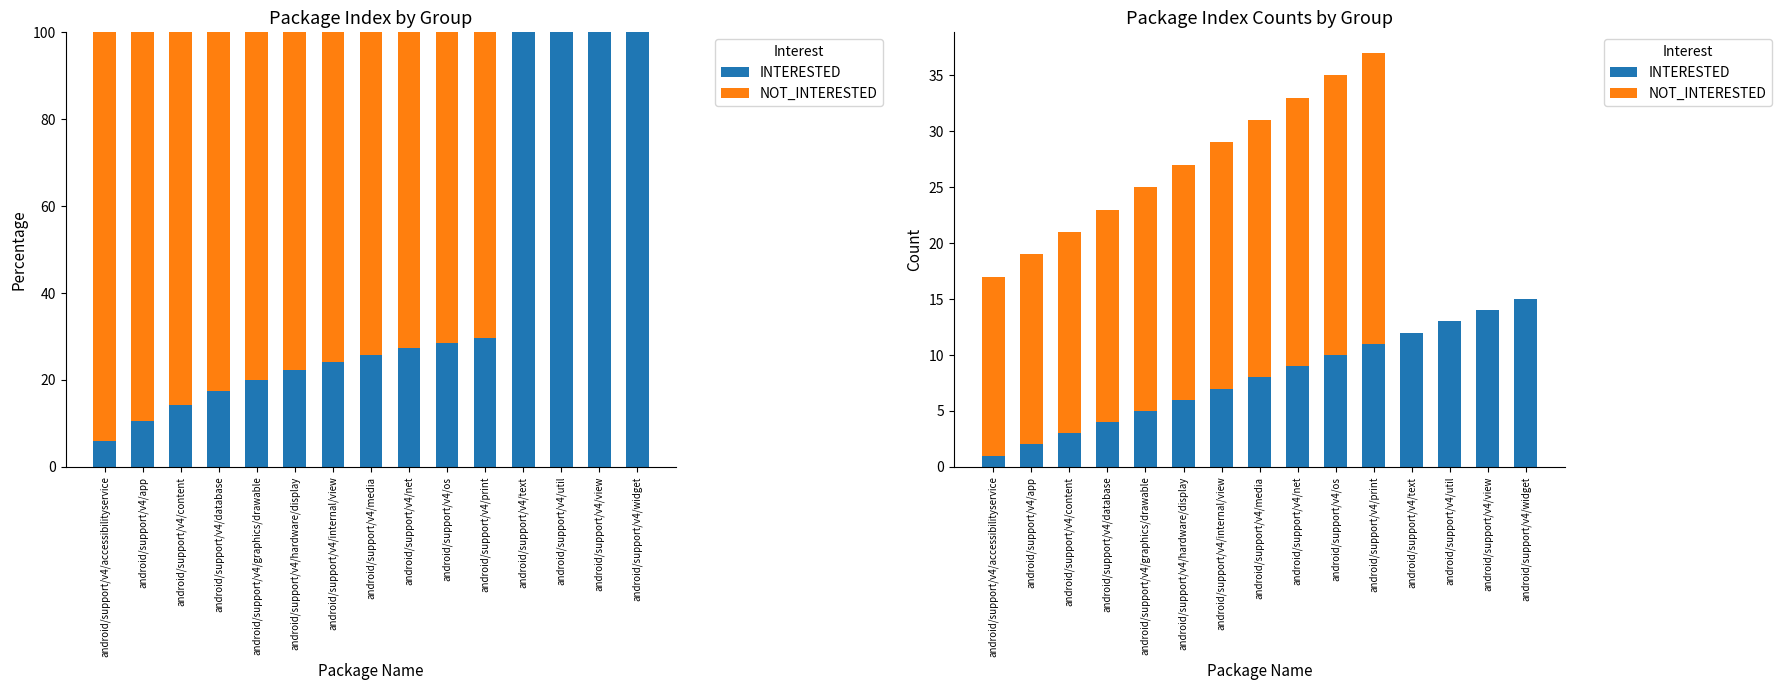

How many data points does each series have?

15